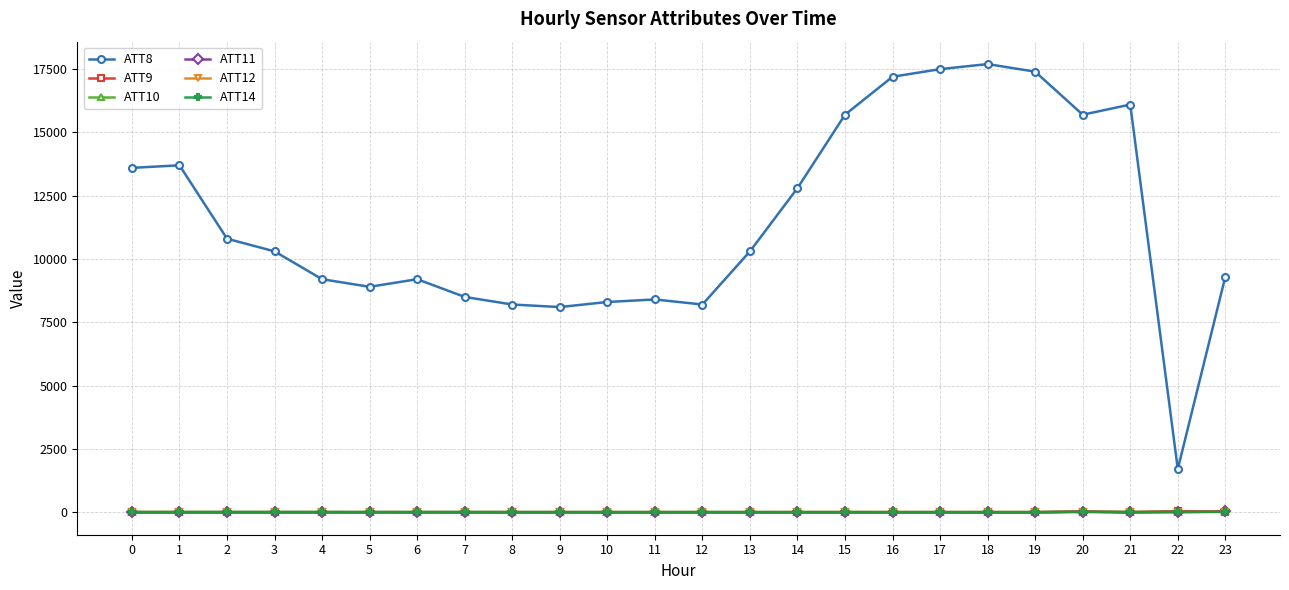

How many times do ATT12 and ATT9 cross each other?

3